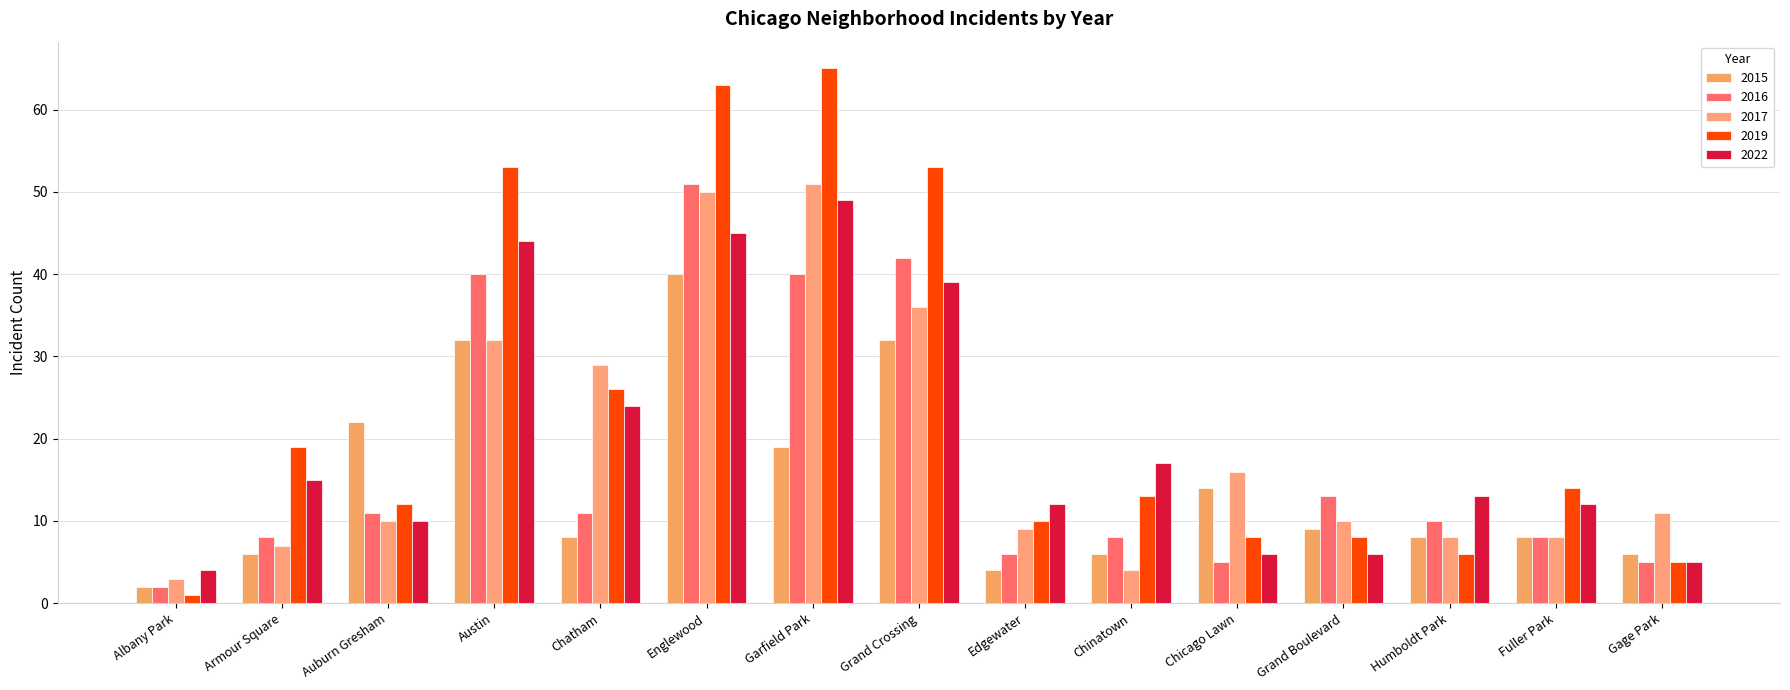

How many categories are shown in the chart?

15